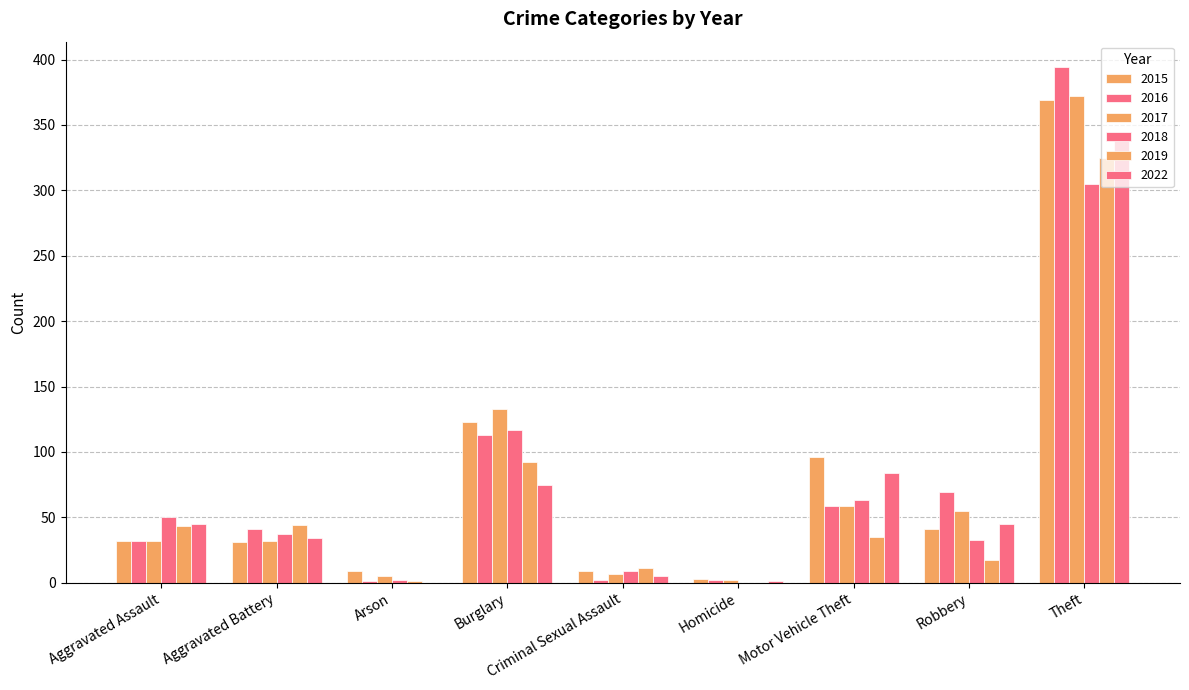

List the labels in order of 2018 value, smallest first.

Homicide, Arson, Criminal Sexual Assault, Robbery, Aggravated Battery, Aggravated Assault, Motor Vehicle Theft, Burglary, Theft